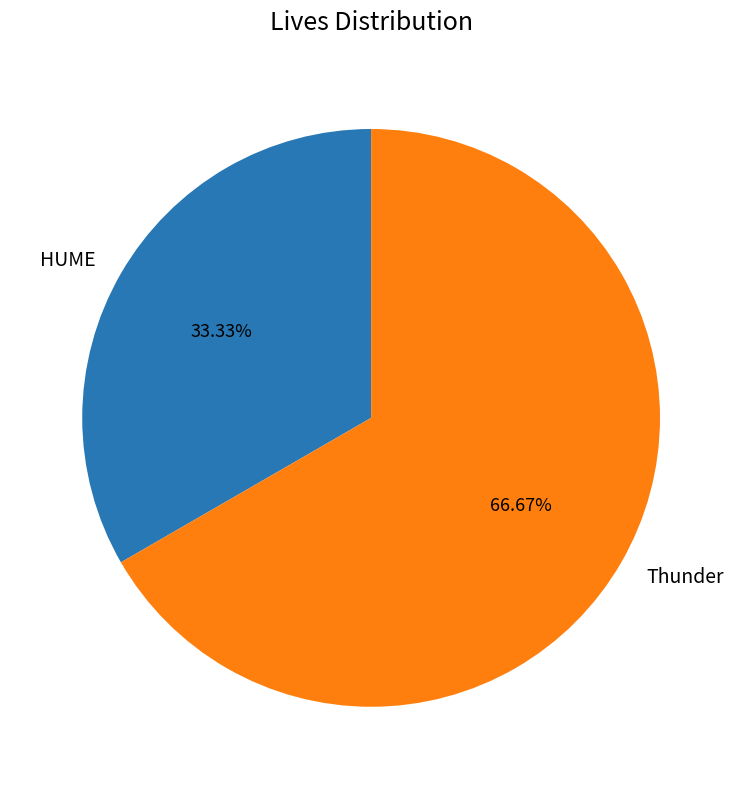

To the nearest percent, what is the difference between the HUME and Thunder slice percentages?

33%